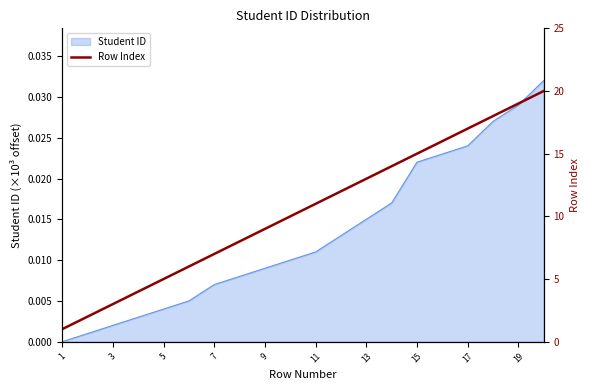

Does the chart have visible grid lines?

No